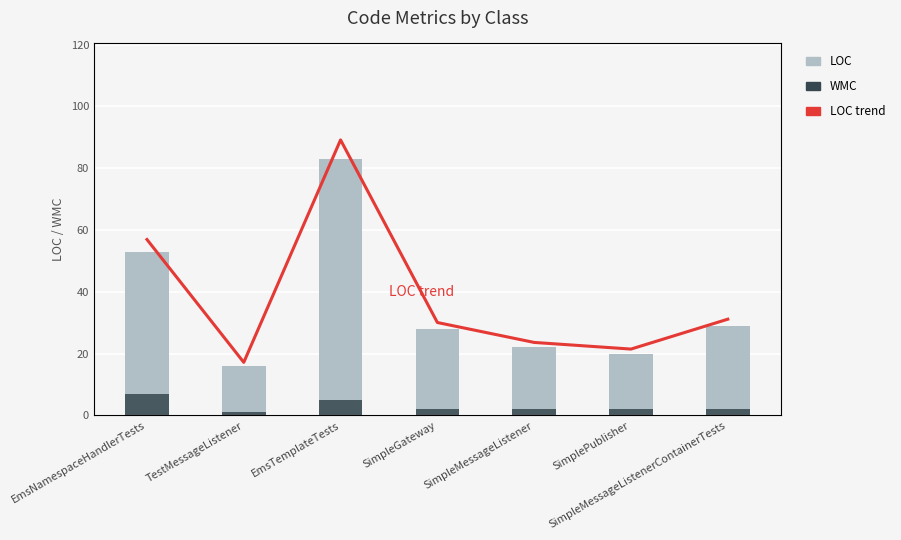

What is the spread (max minus min) of values at EmsTemplateTests?

78